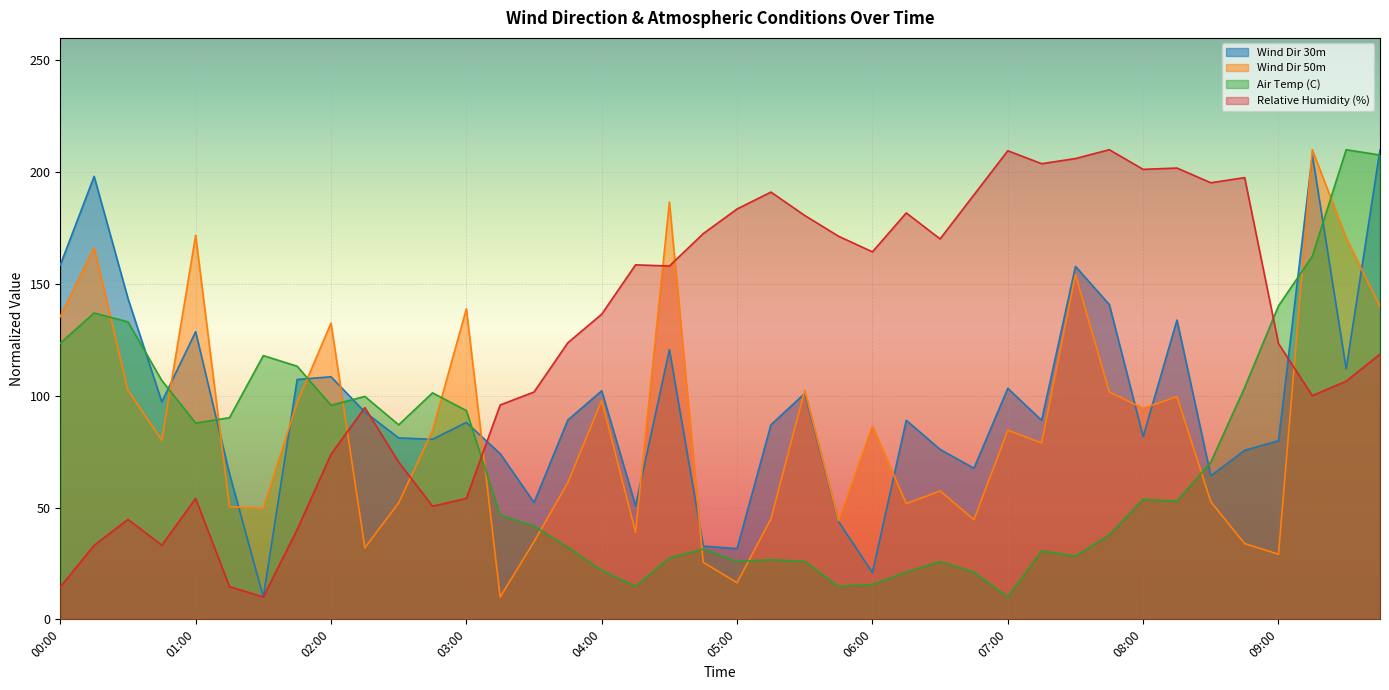

Which label corresponds to the largest value in the chart?

09:45